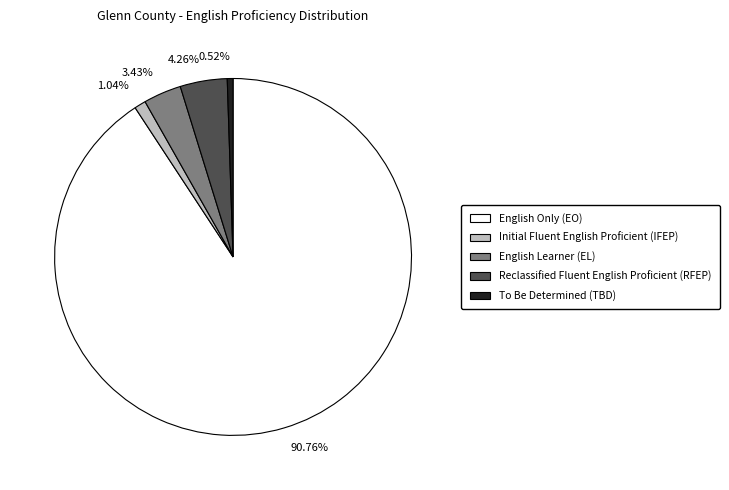

What portion of the pie excludes Initial Fluent English Proficient (IFEP)?

99.0%